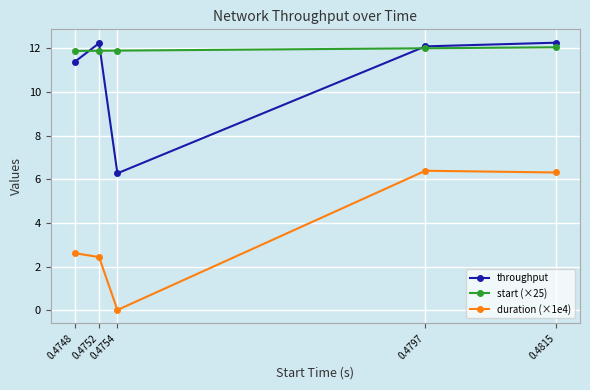

At 0.4752, list the series in order from largest to smallest.

throughput, start (×25), duration (×1e4)